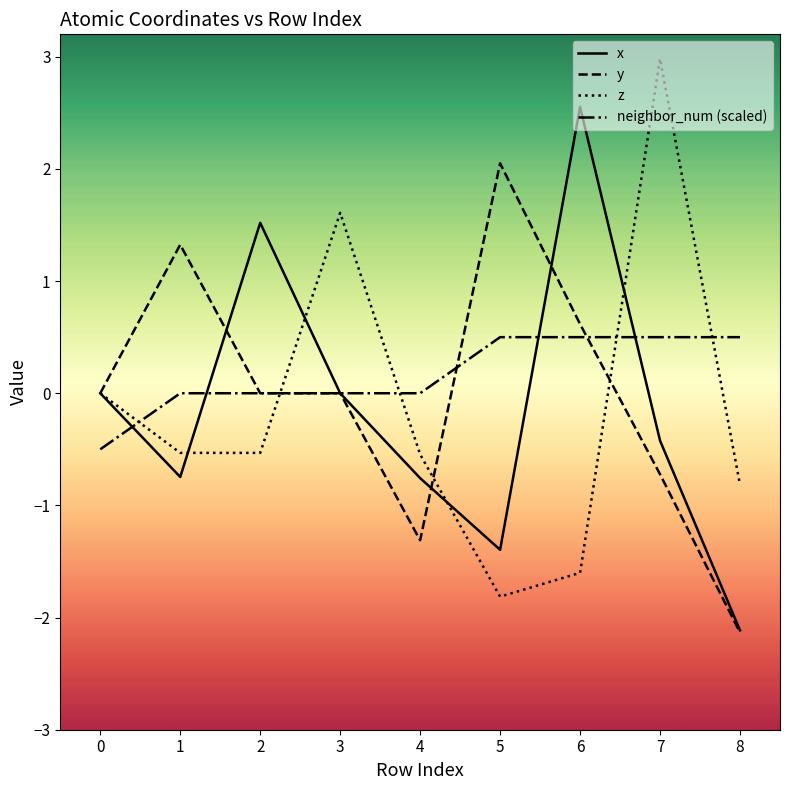

How many distinct data groups are displayed?

4